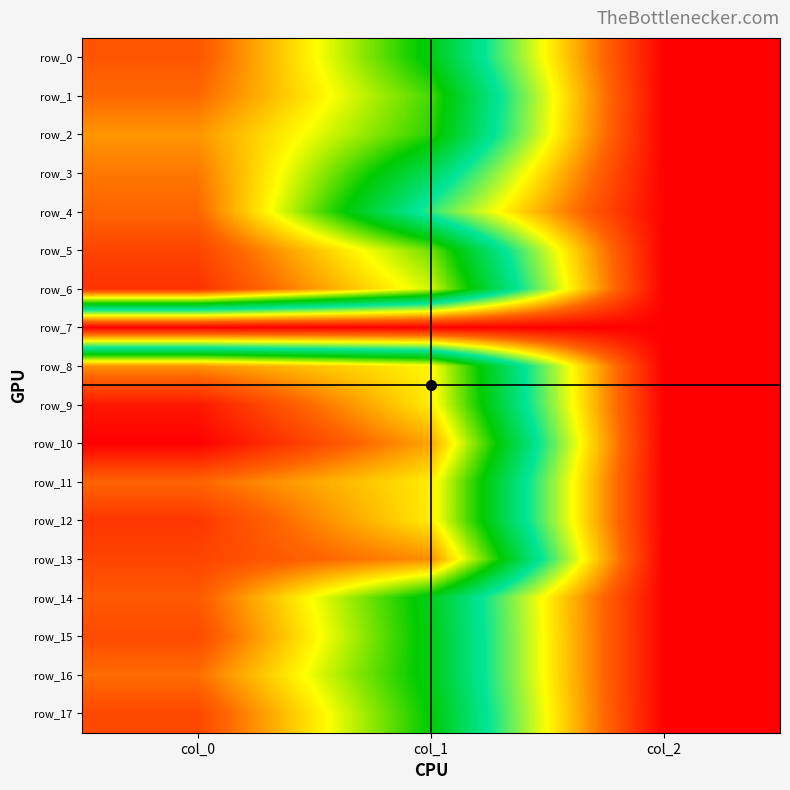

What is the sum of all row_4 values?

1360.7